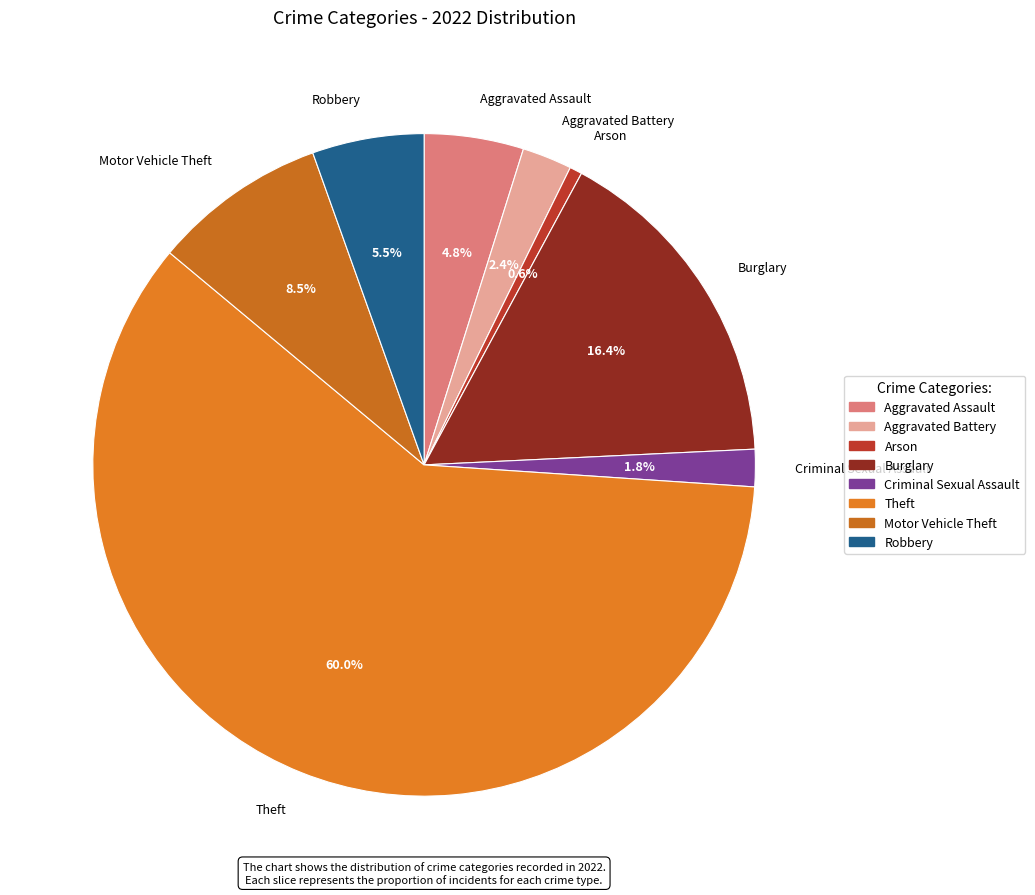

What is the total percentage of Robbery and Aggravated Battery?

7.9%